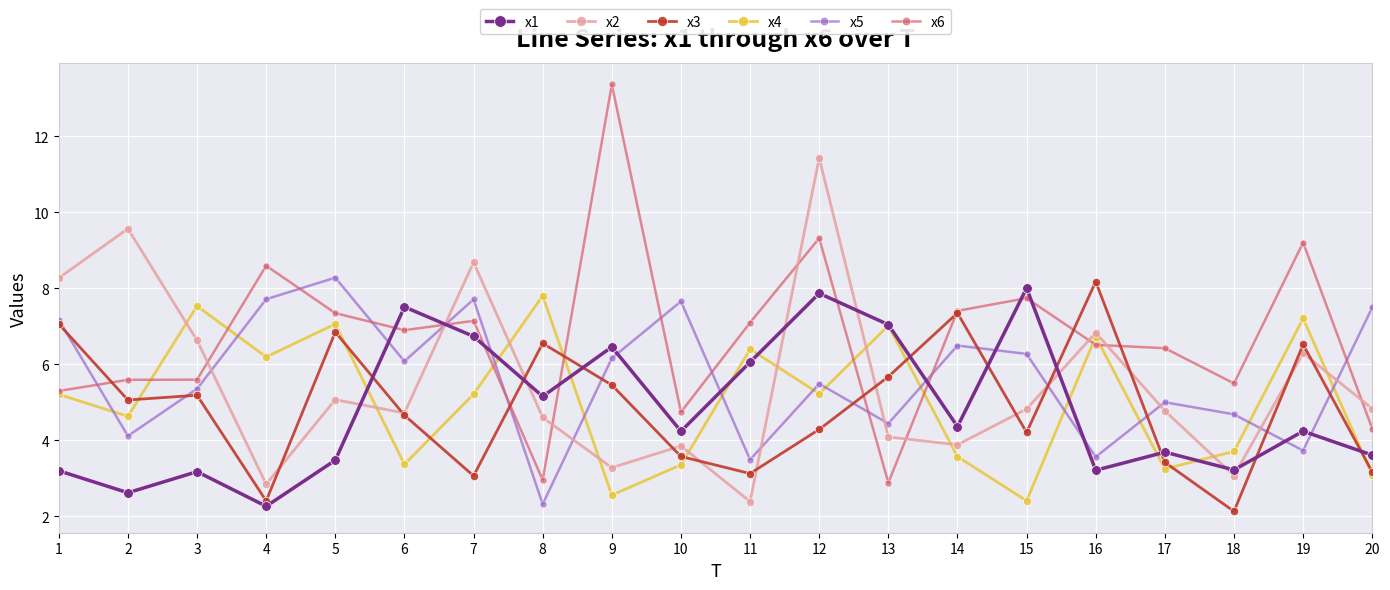

True or false: x6 has more than 1 interior local peaks.

True